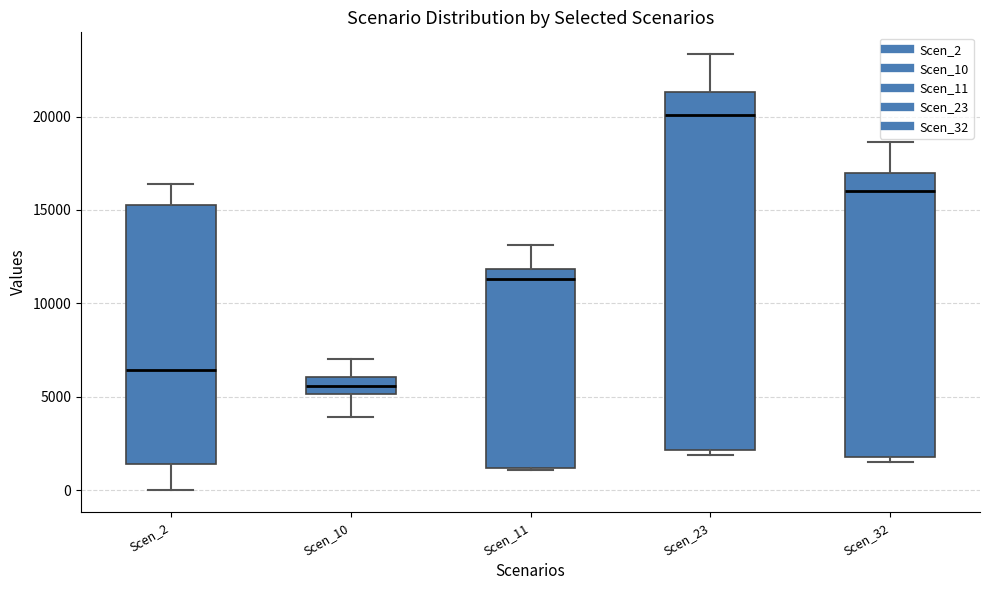

Which box has the lowest median line?

Scen_10